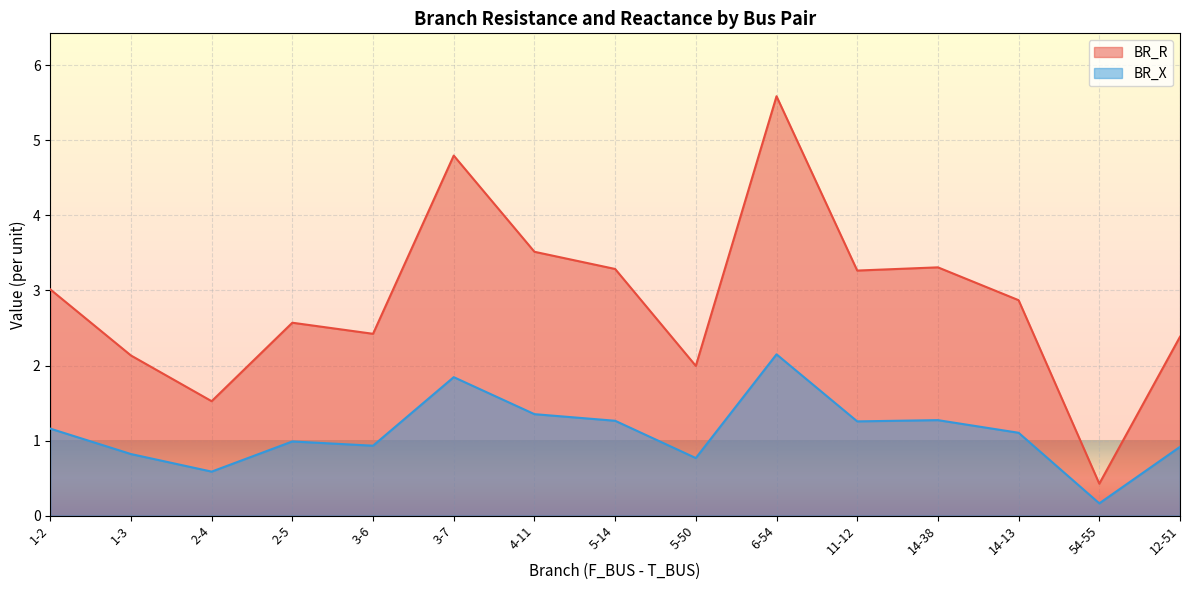

How many interior local valleys does the BR_R series have?

5